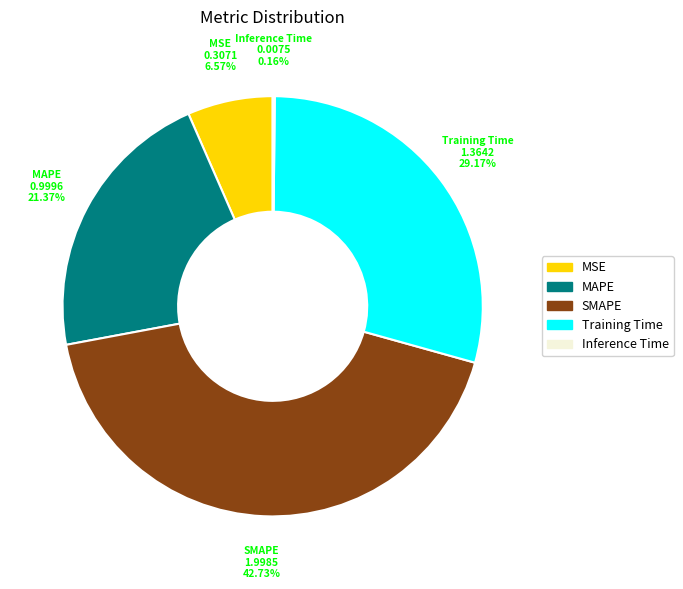

Which slice is the largest?

SMAPE